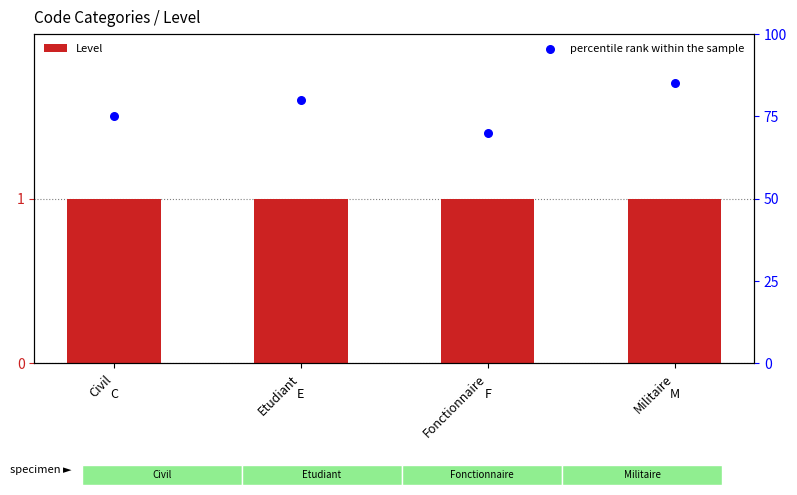

Which series has the widest spread of Y values?

percentile rank within the sample